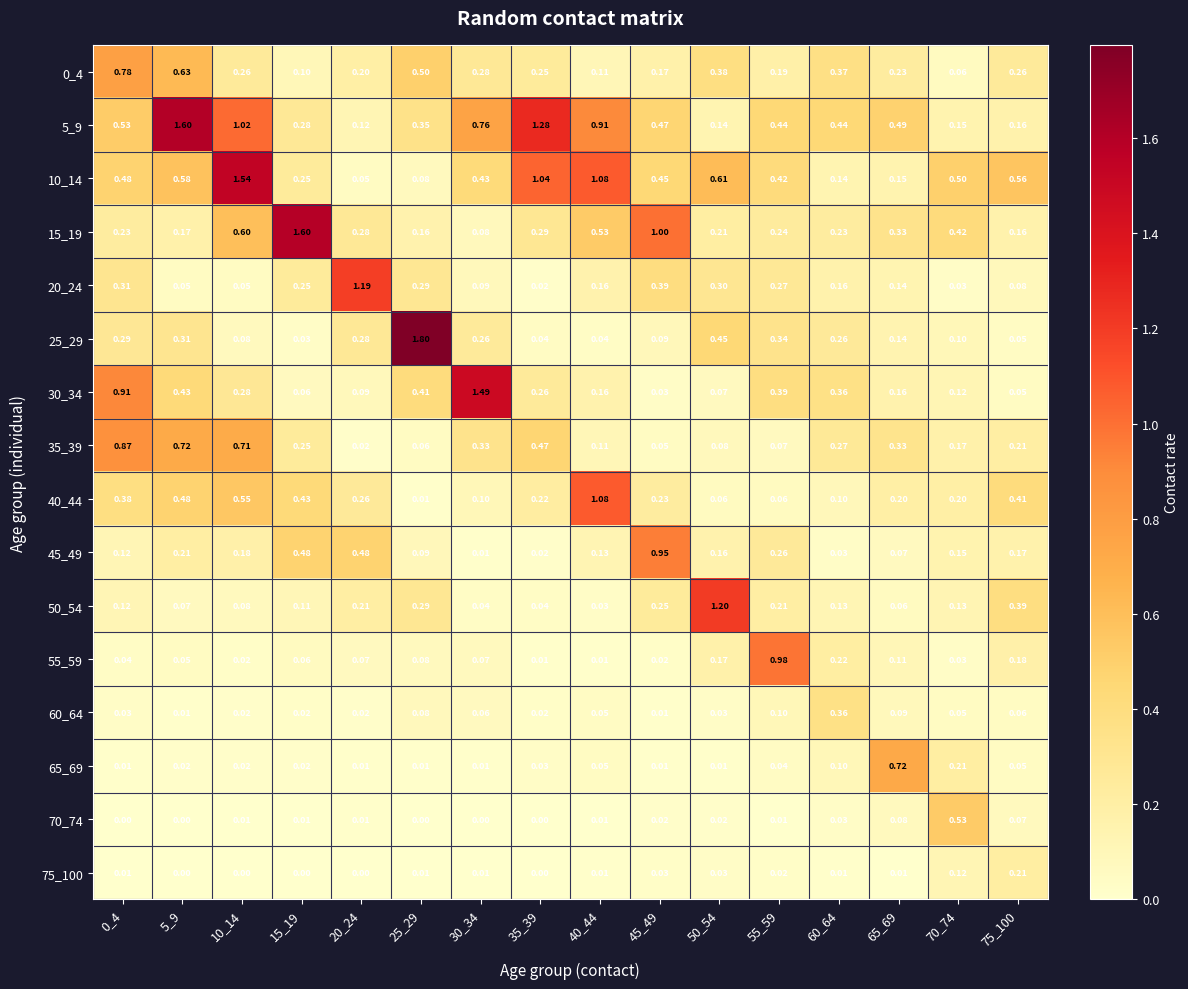

Is the value of 50_54 at 30_34 greater than the value of 0_4 at 15_19?

No